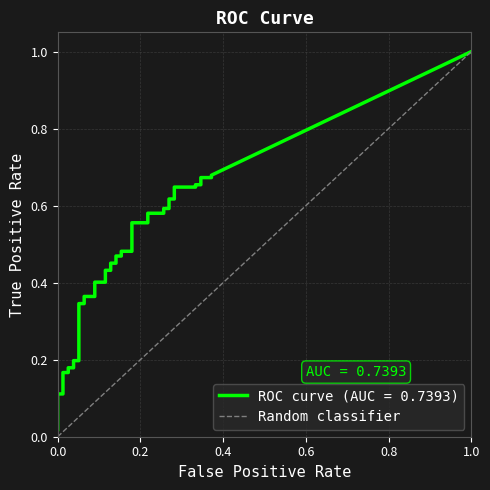

What is the greatest value displayed?

1